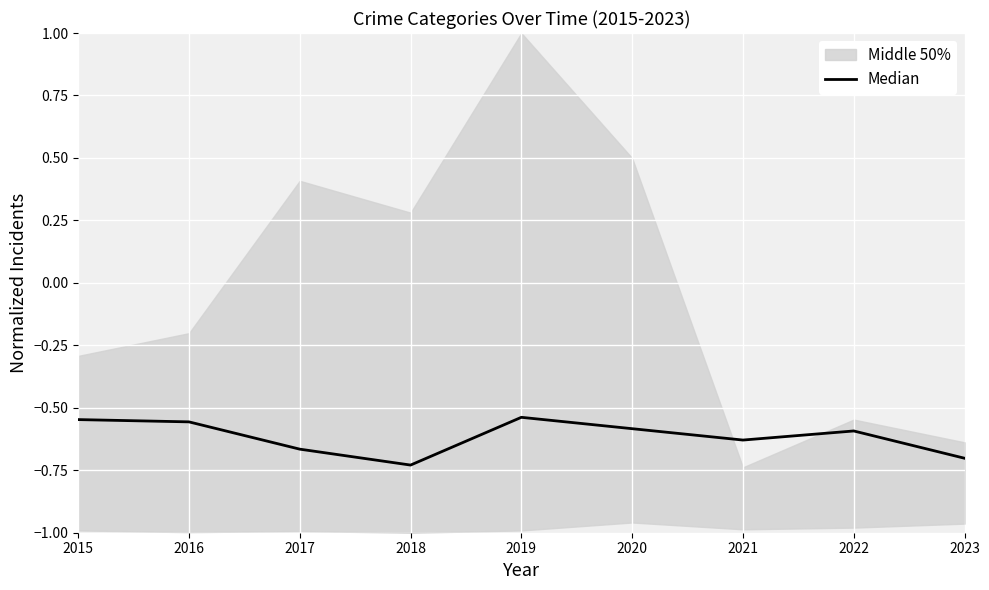

List the labels in order of value, largest first.

2019, 2015, 2016, 2020, 2022, 2021, 2017, 2023, 2018